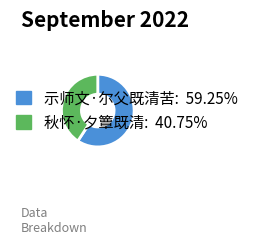

The 秋怀·夕簟既清 slice represents 48% of the pie. True or false?

False